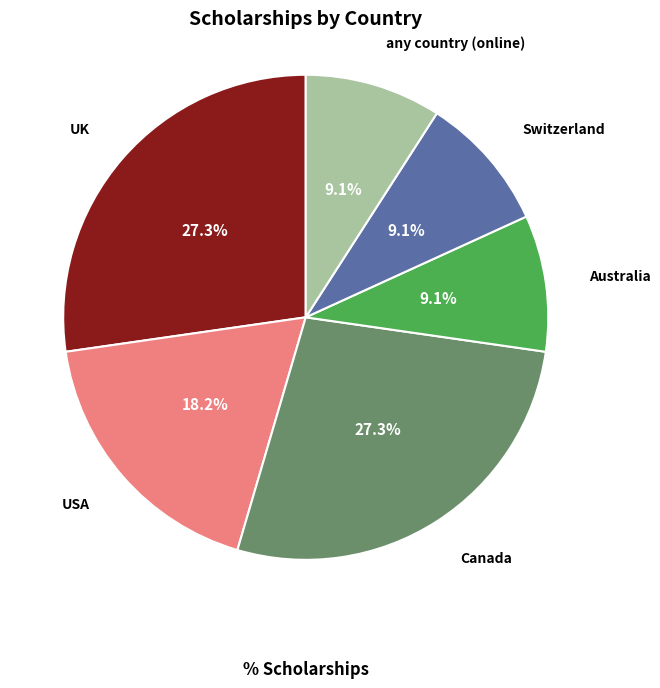

Does any single category account for the majority?

No